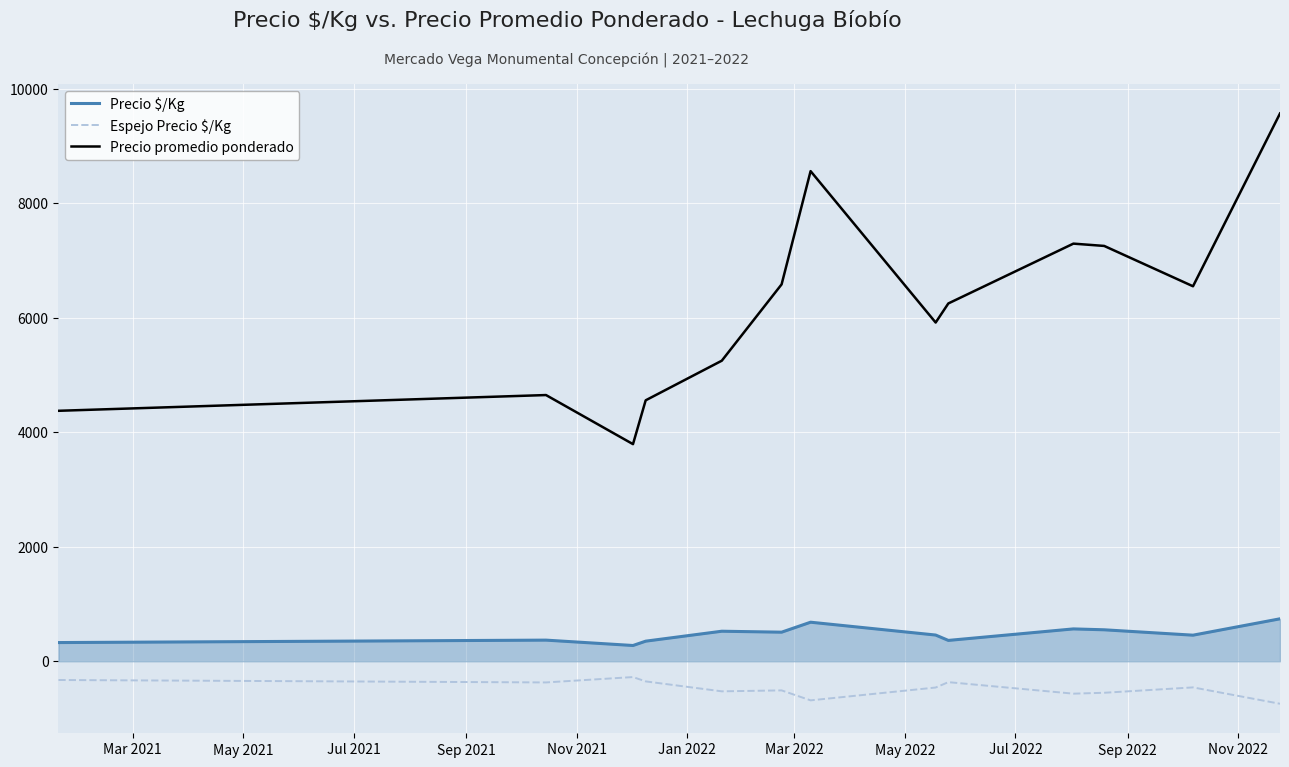

In Espejo Precio $/Kg, how many points are higher than both neighbors (excluding endpoints)?

4